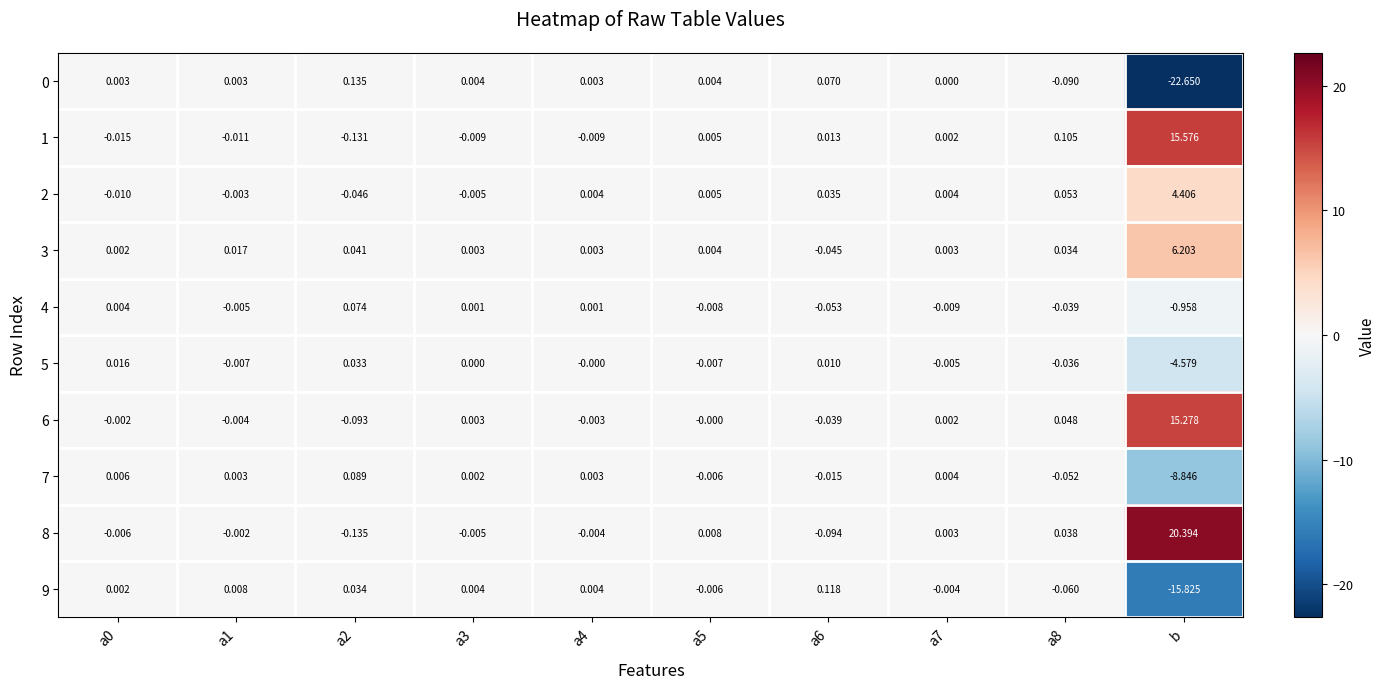

Is the value of 5 at b greater than the value of 0 at a2?

No